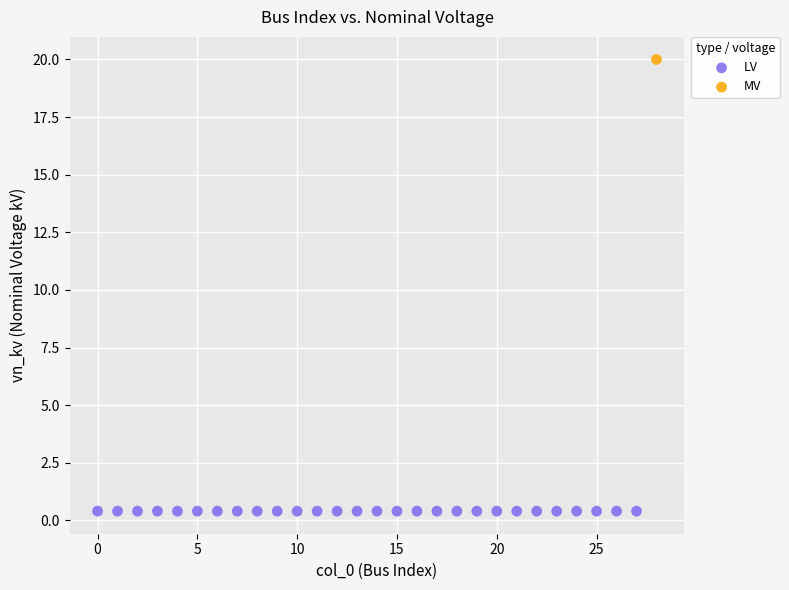

Which series reaches the maximum Y coordinate?

MV